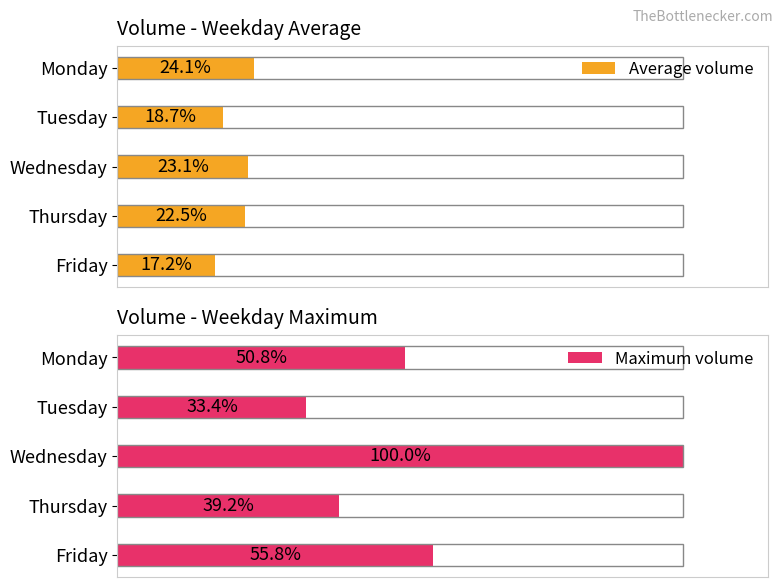

What is the minimum value shown in the chart?

17.2